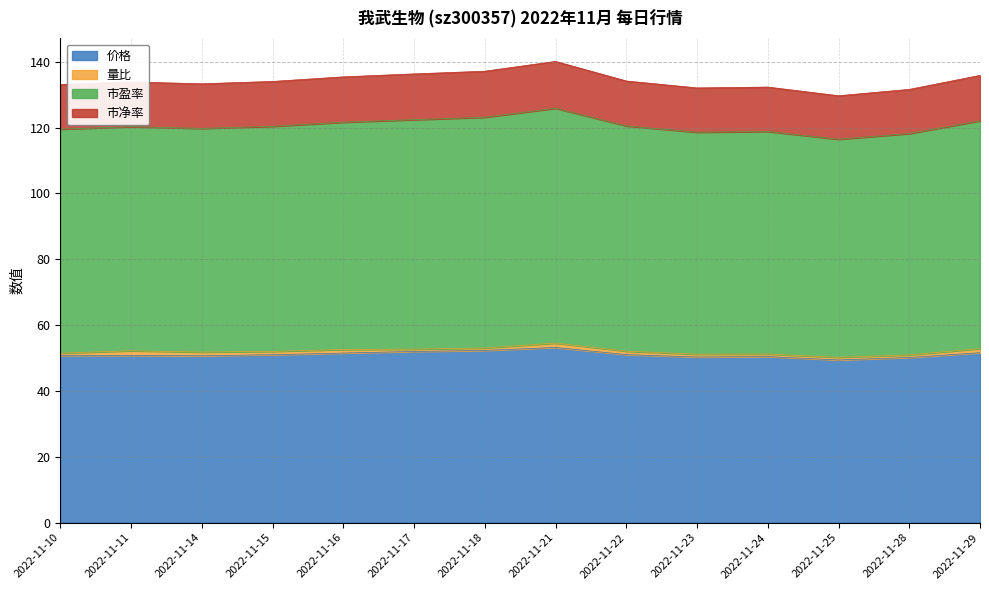

True or false: 市盈率 and 市净率 cross at least once.

False